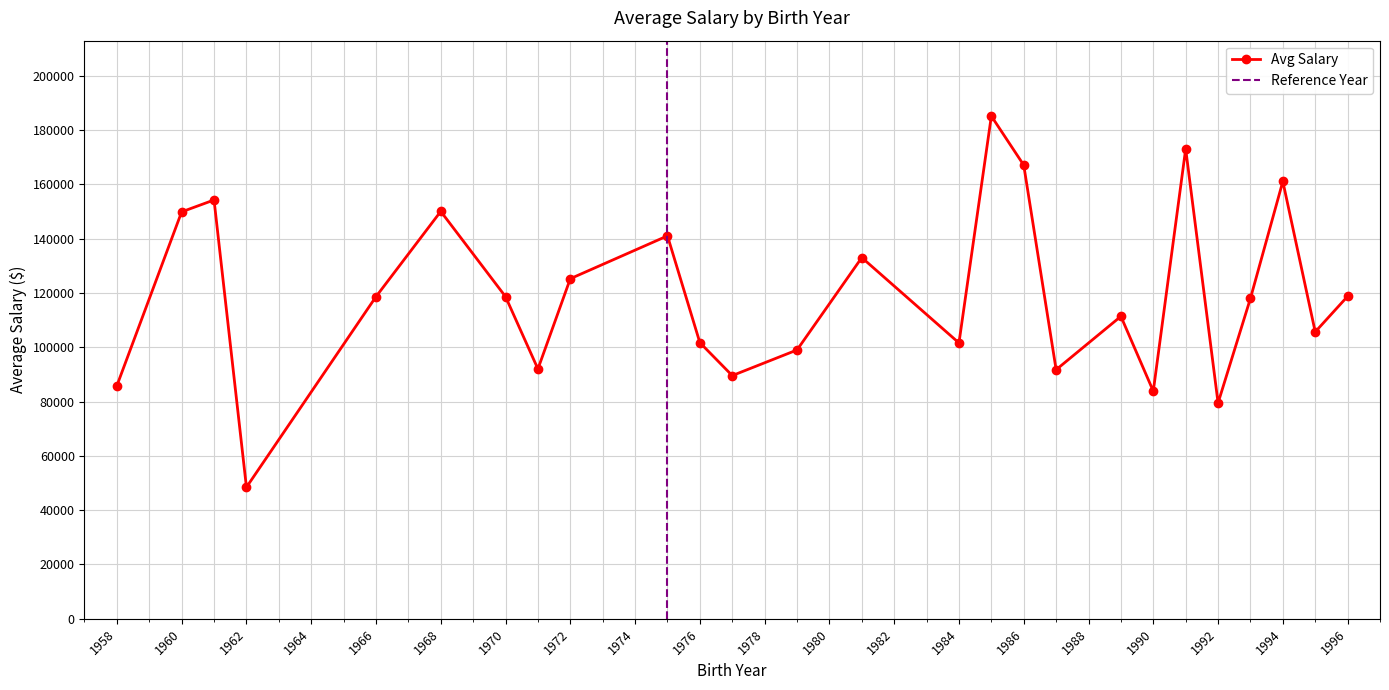

In Avg Salary, how many points are higher than both neighbors (excluding endpoints)?

8